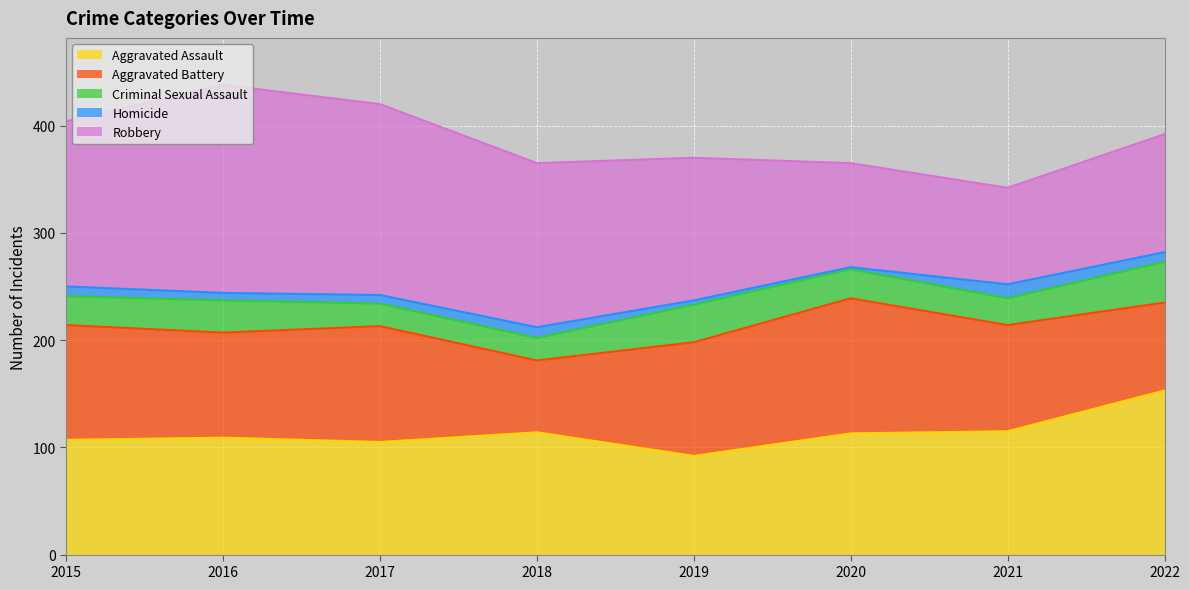

What is the average value of the Homicide series?

8